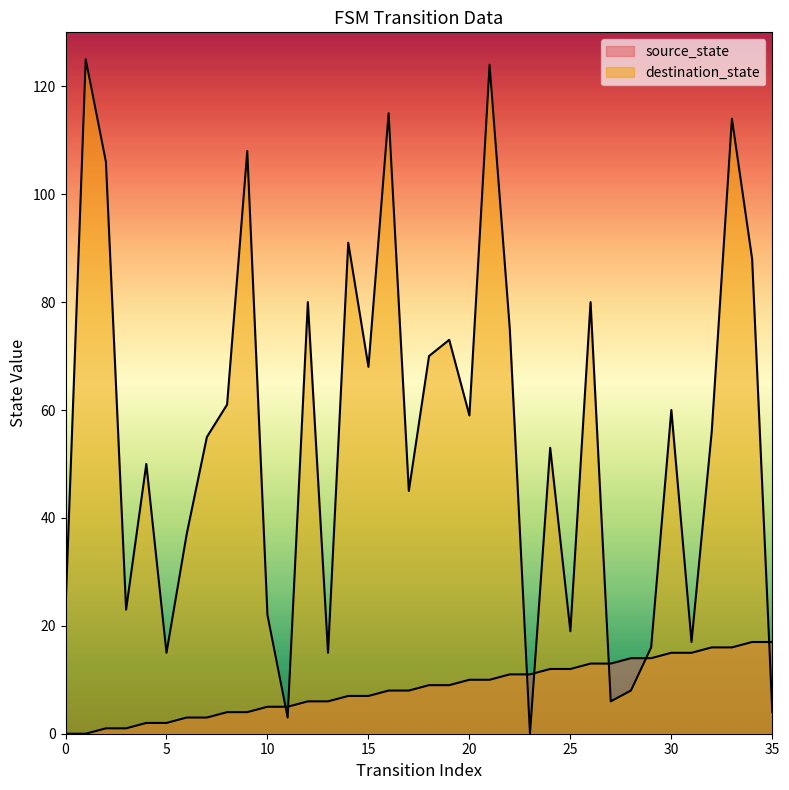

At which label does source_state first exceed 9?

20